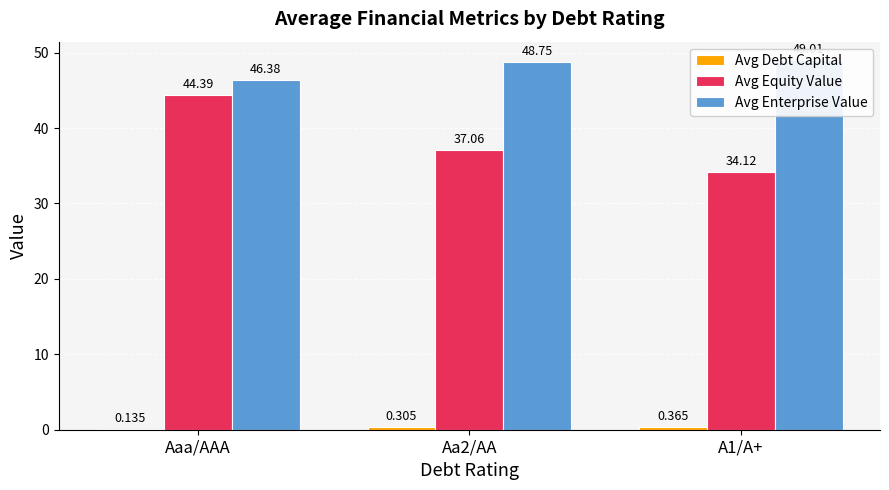

What position from the right is Aaa/AAA?

3